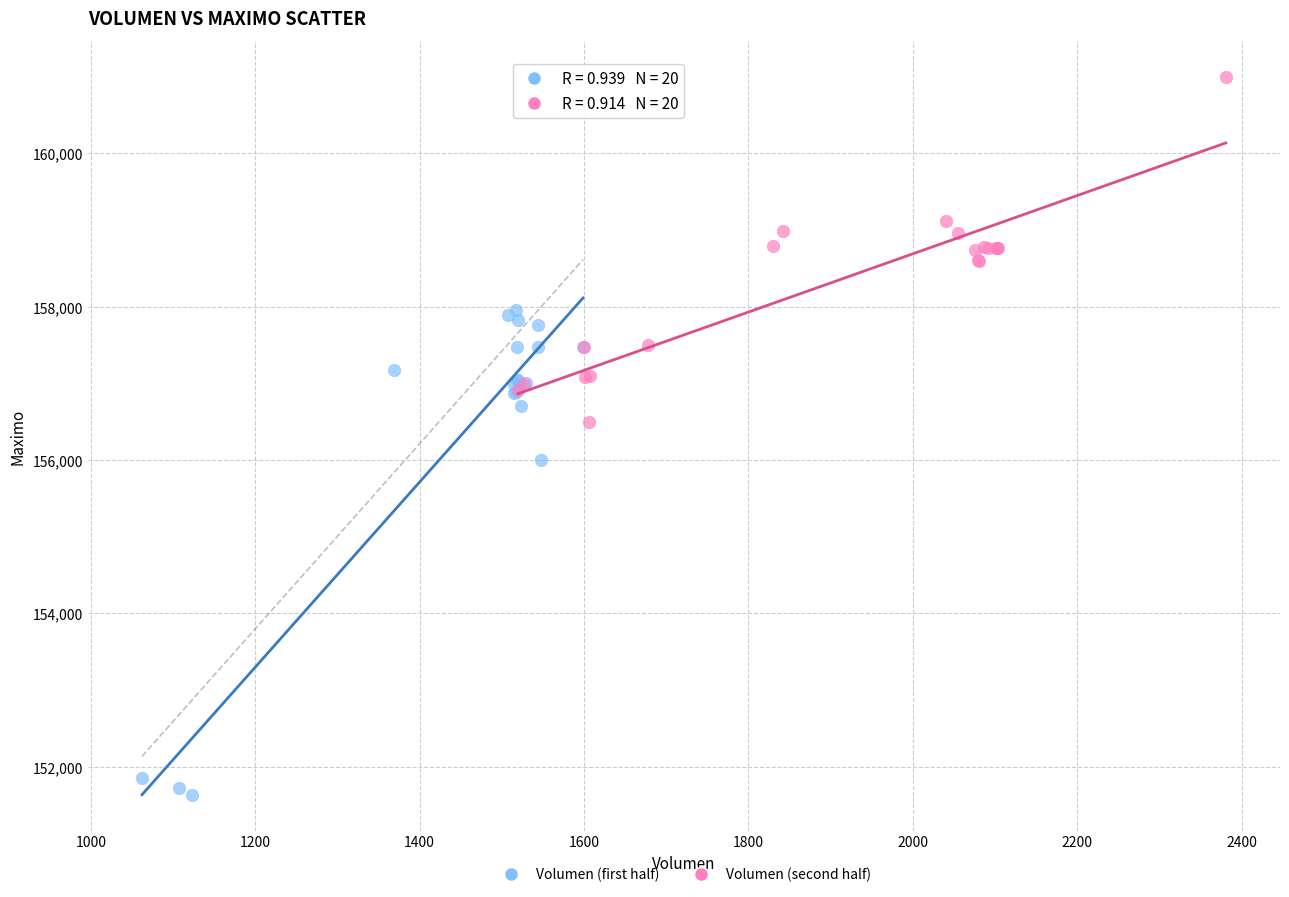

What are all the series names shown in the legend?

Volumen (first half), Volumen (second half)